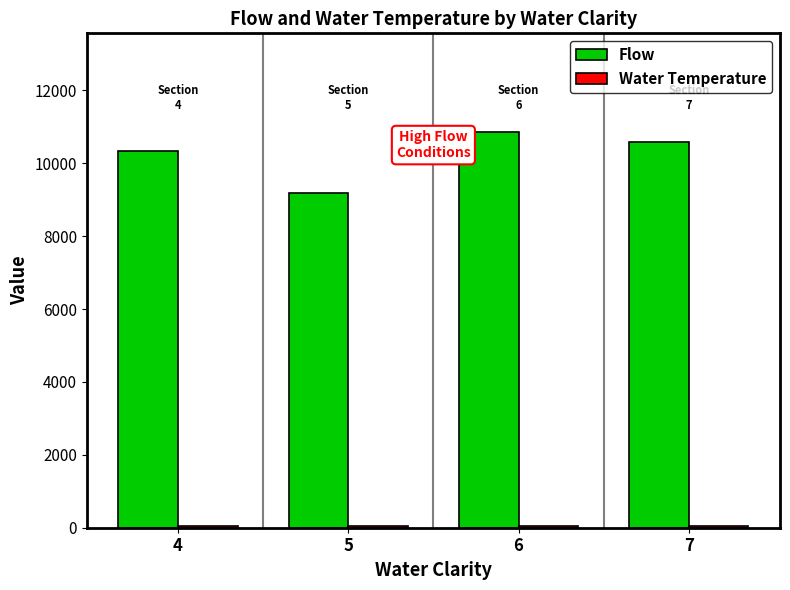

Which series has the largest total across all categories?

Flow